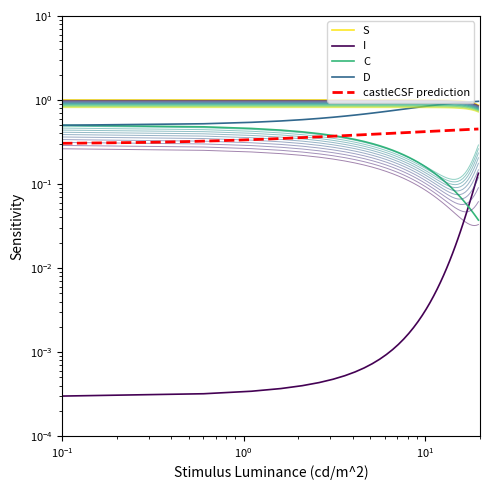

How many intersections are there between S and D?

1